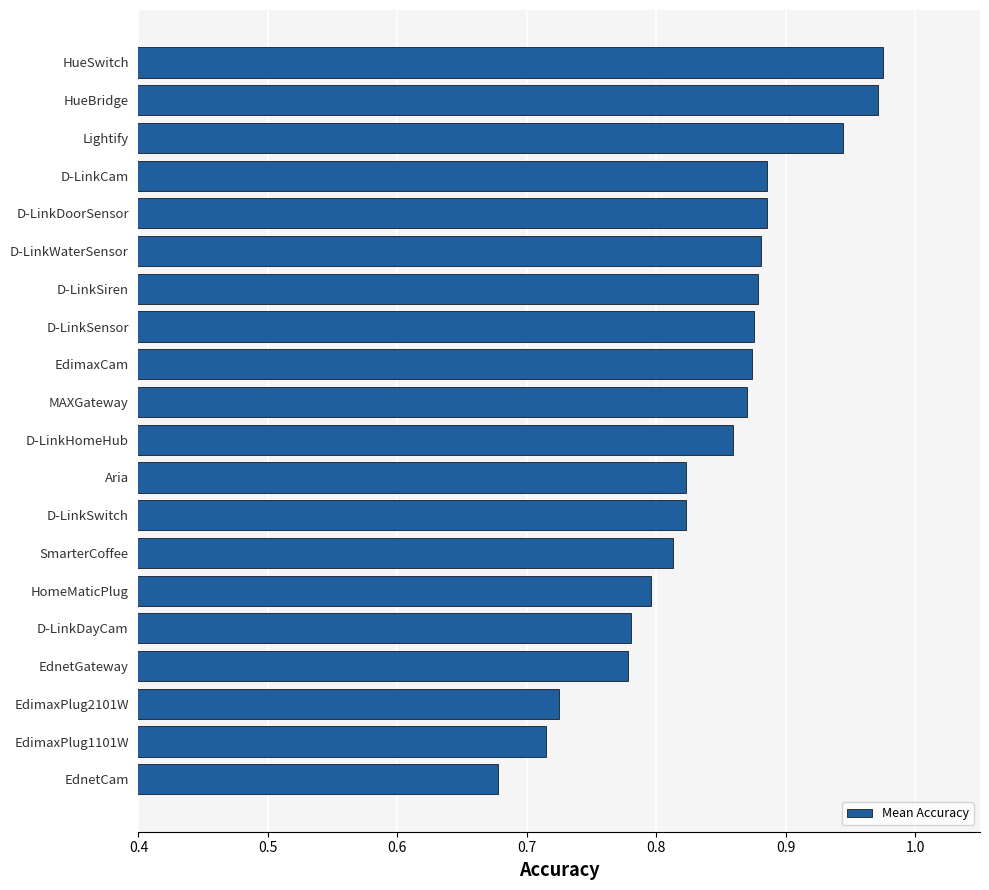

The value at EdnetGateway is 0.8. True or false?

True